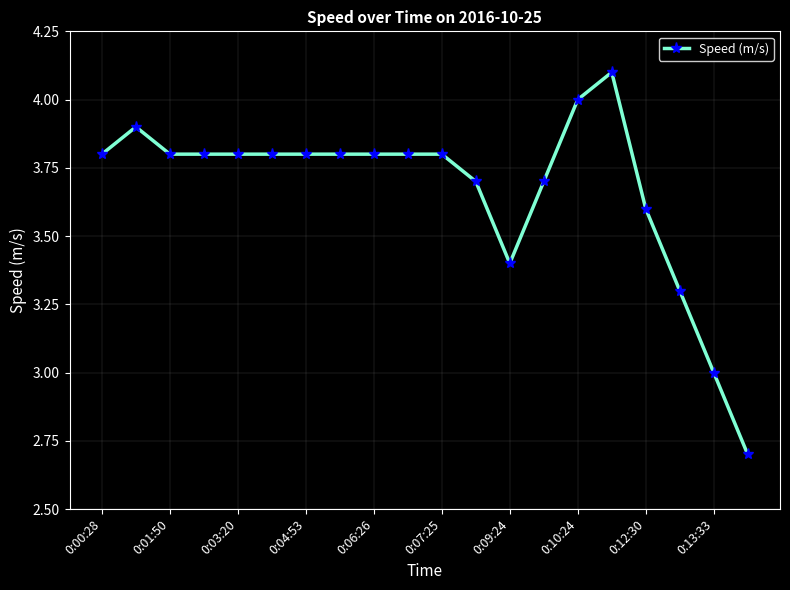

What is the minimum value shown in the chart?

2.7